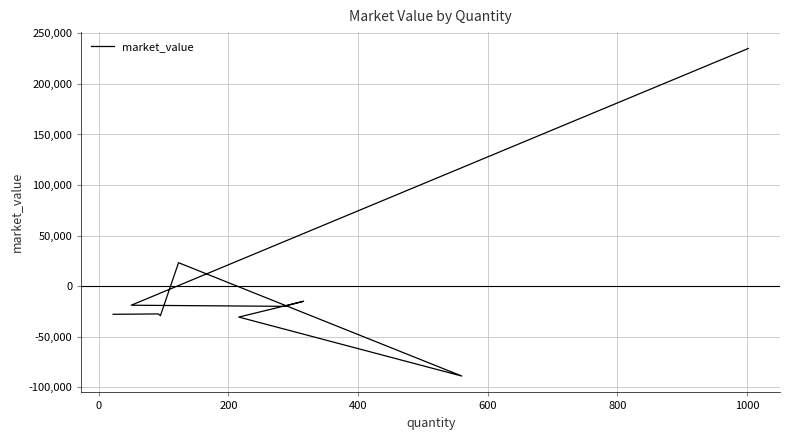

At which label is the value closest to 73049?

400